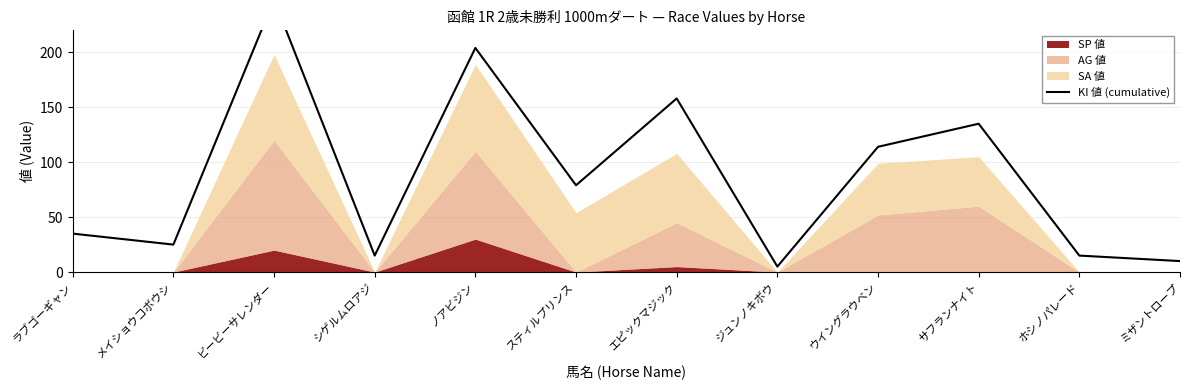

How many interior local peaks (higher than both neighbors) does the data have?

4